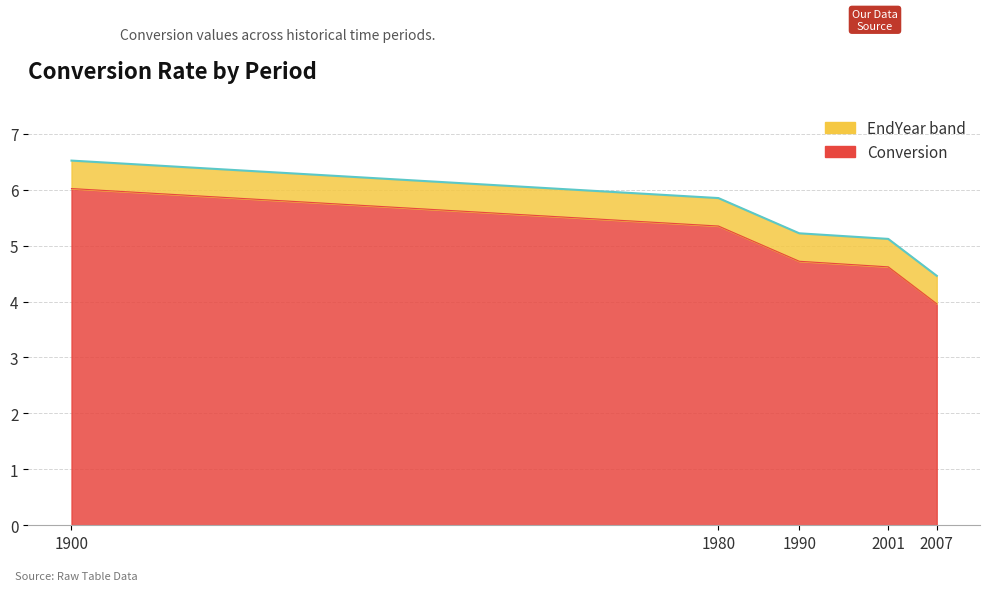

What is the difference between the second highest and minimum values in the Conversion series?

1.4